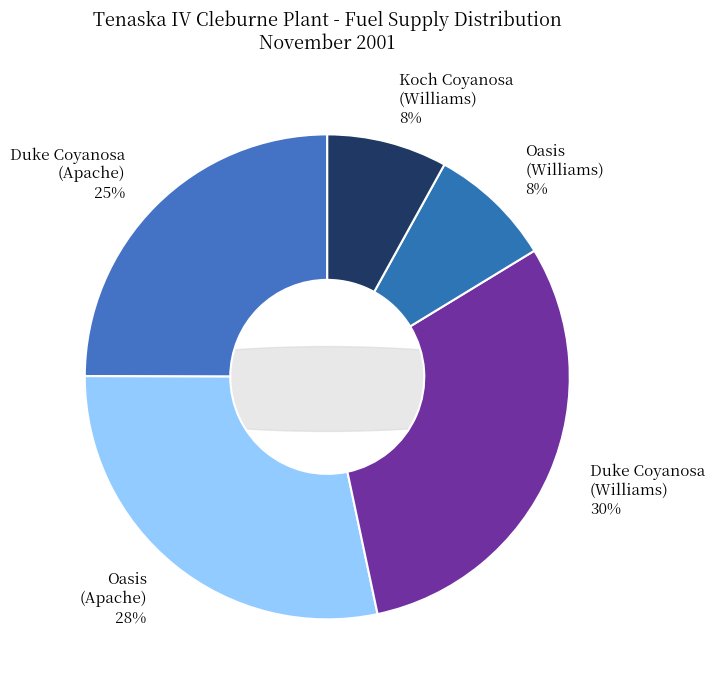

Does Duke Coyanosa (Apache) account for over 50% of the chart?

No